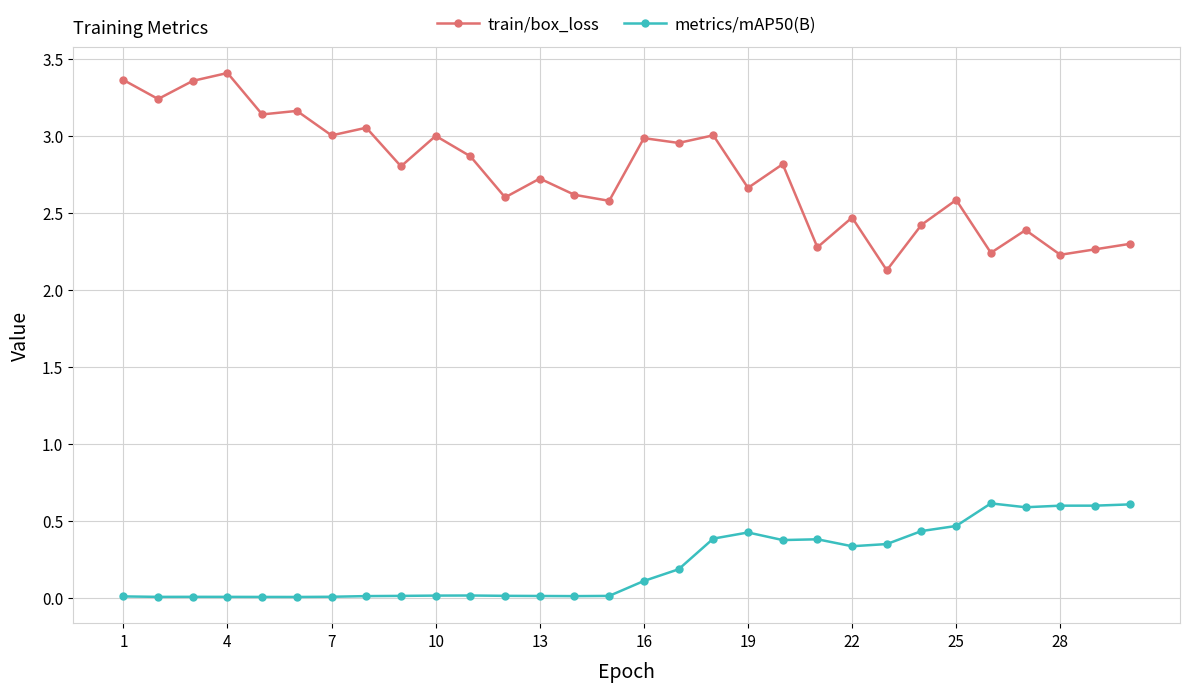

Which series has the largest range (max minus min)?

train/box_loss